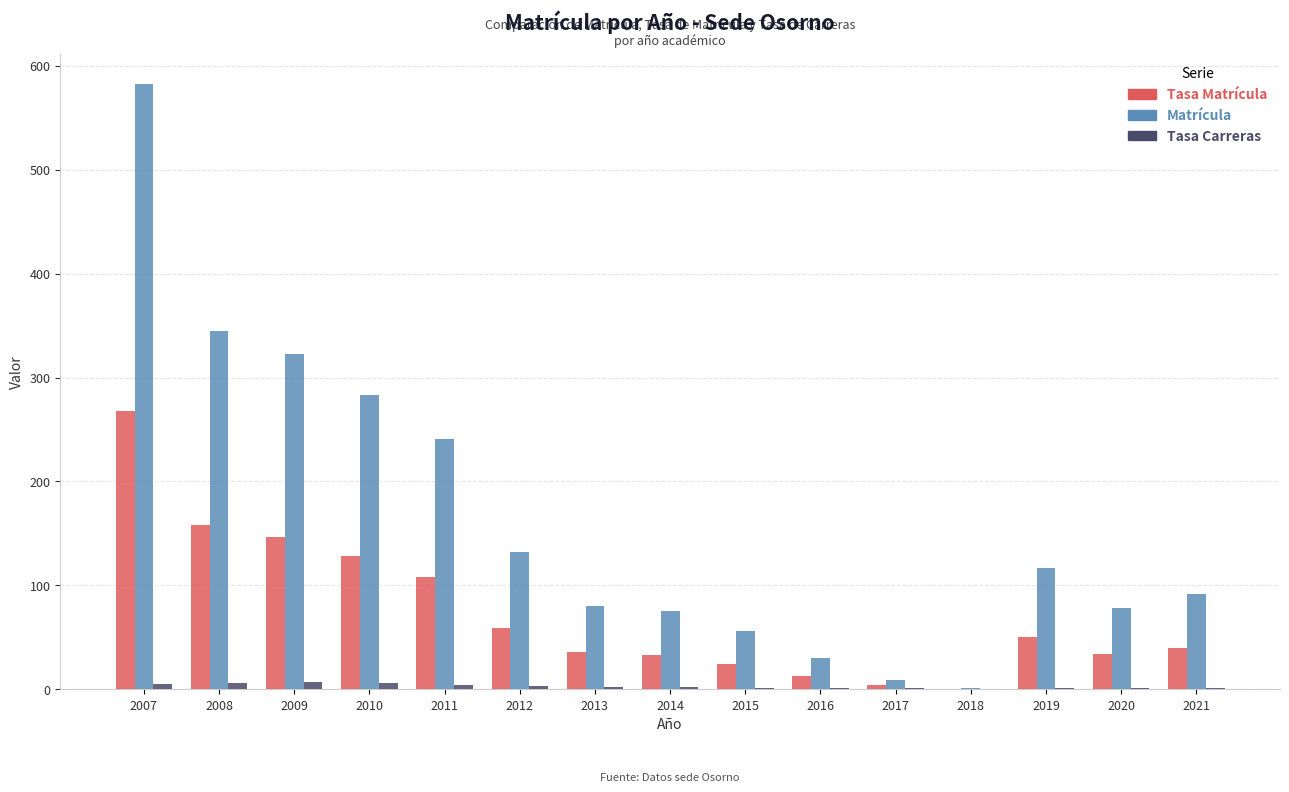

What is the sum of all Tasa Carreras values?

45.2